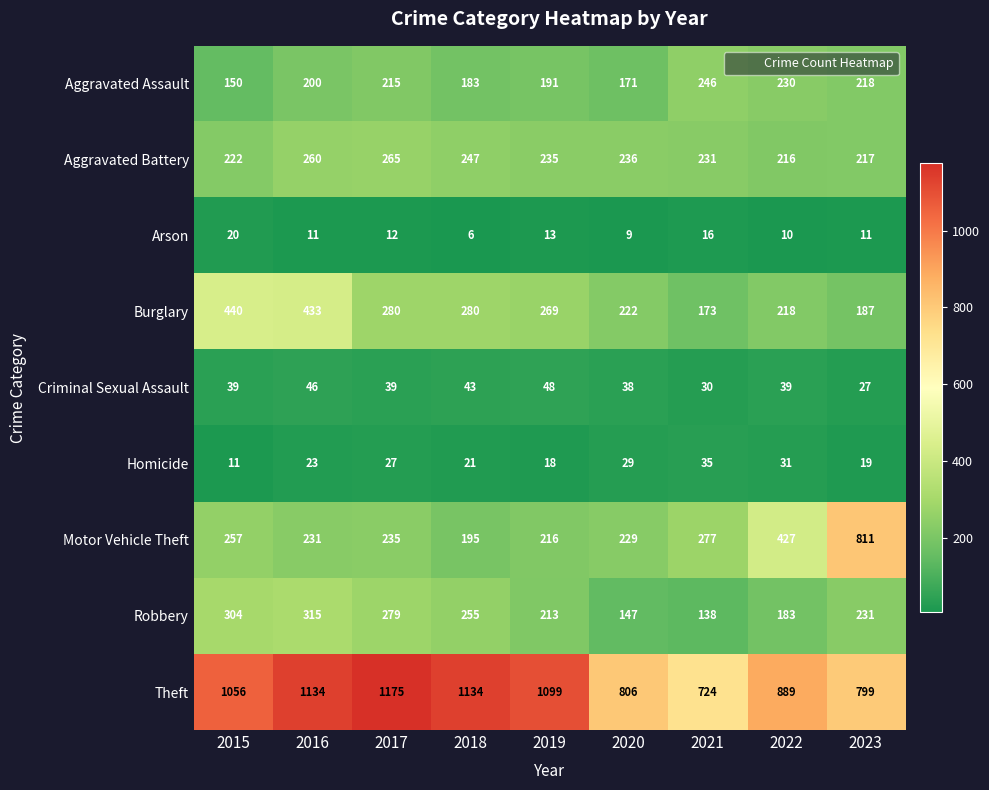

What is the difference between the maximum and minimum values in the Homicide series?

24